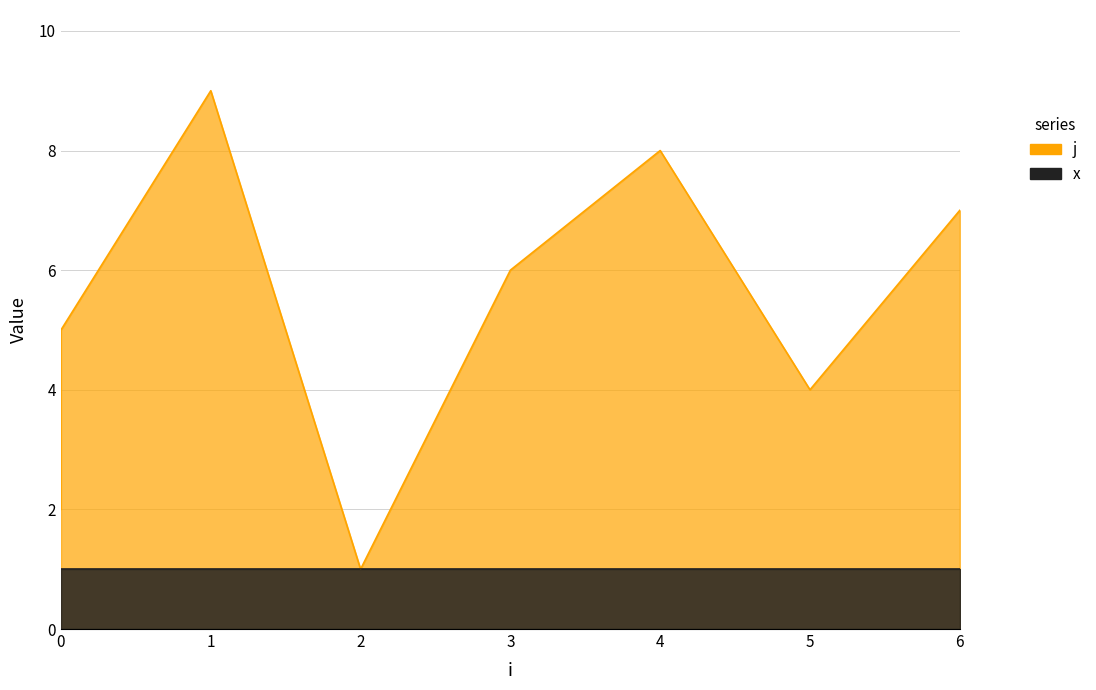

At which category does the data reach its first local peak?

1